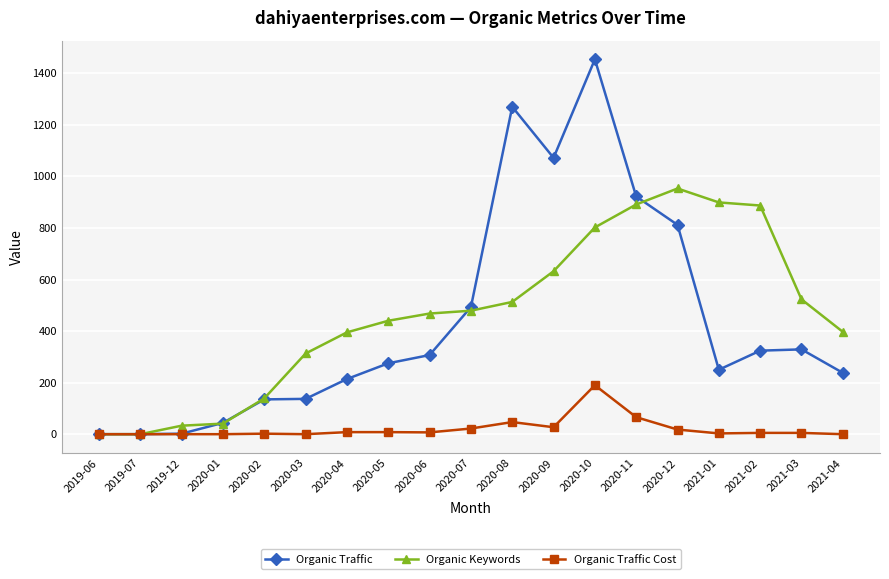

What is the label of the 14th point from the left?

2020-11